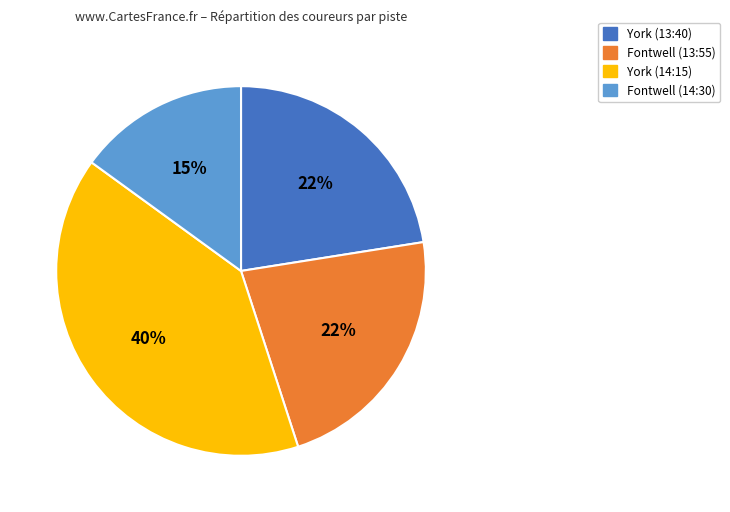

Is there a majority slice in this chart?

No